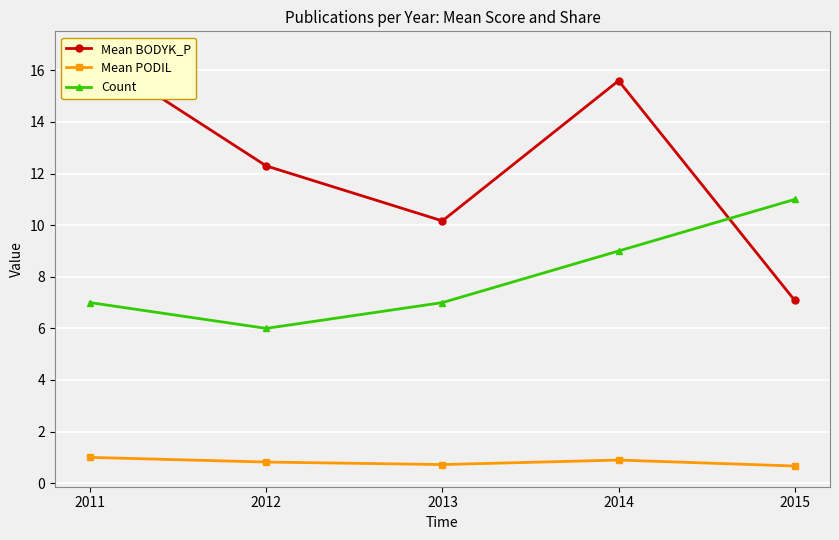

How many interior local valleys does the Mean BODYK_P series have?

1